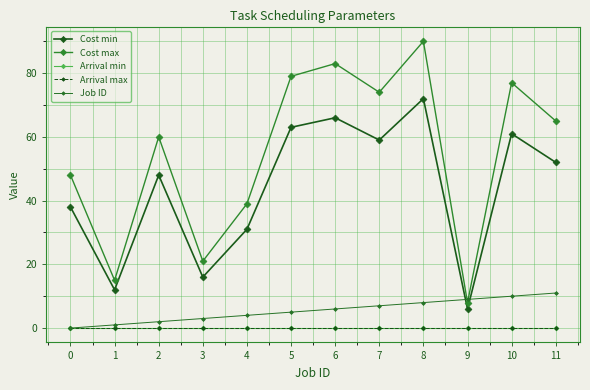

Does the chart have visible grid lines?

Yes